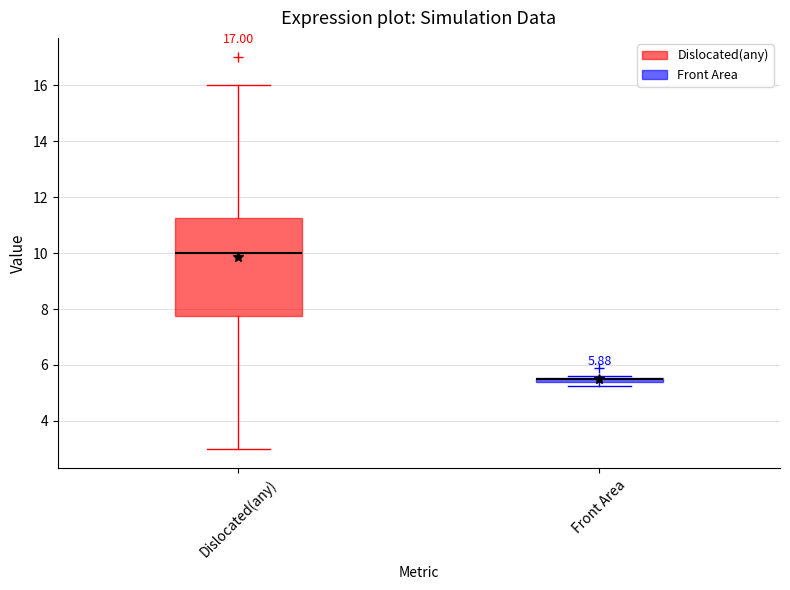

Which box is the tallest, from its lower edge to its upper edge?

Dislocated(any)